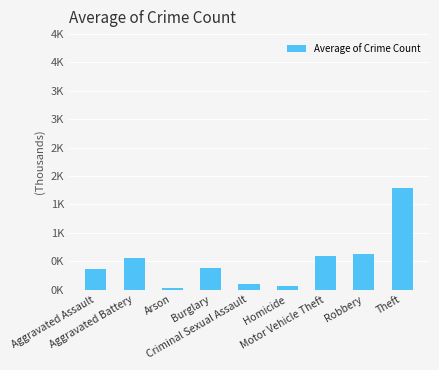

Does the chart contain any negative values?

No